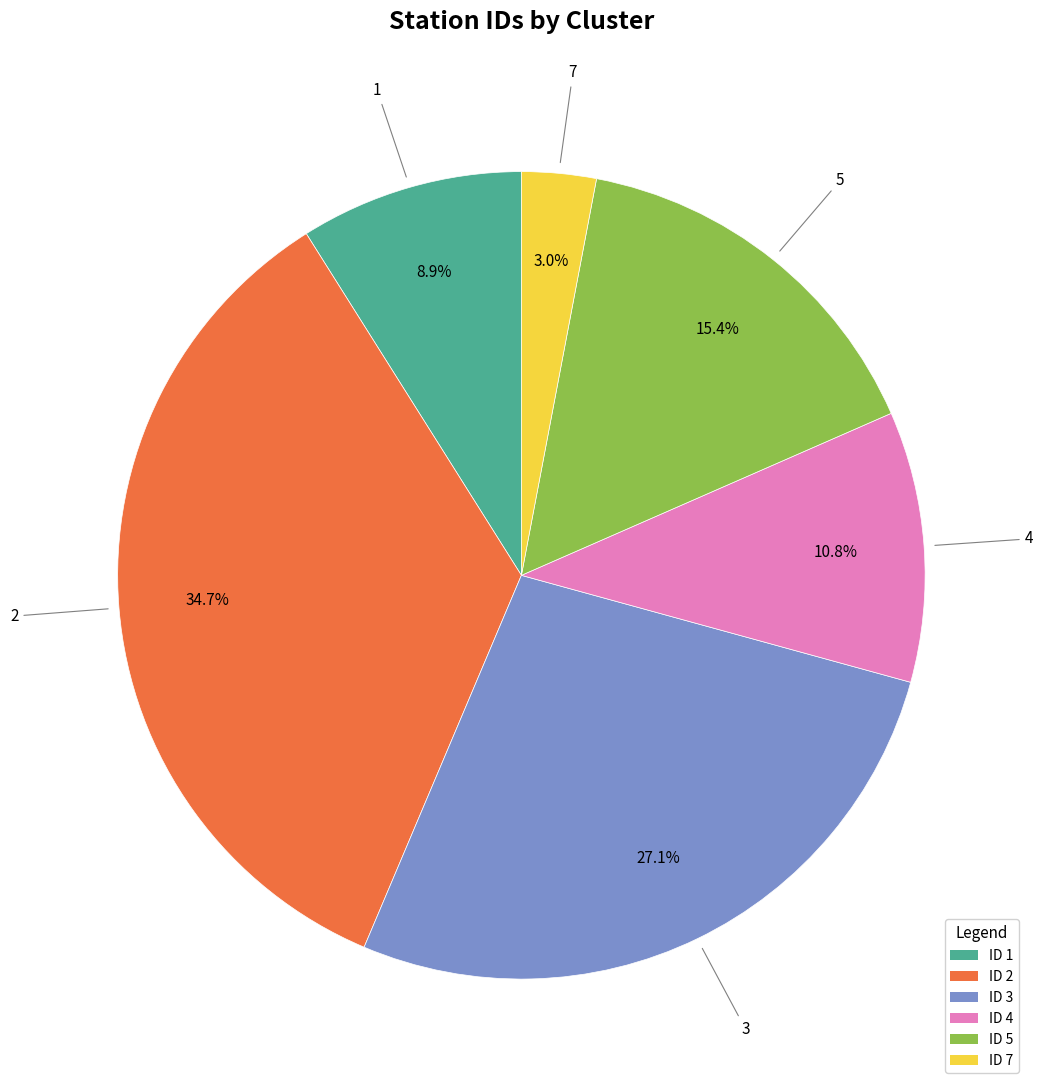

How many segments does this pie chart have?

6